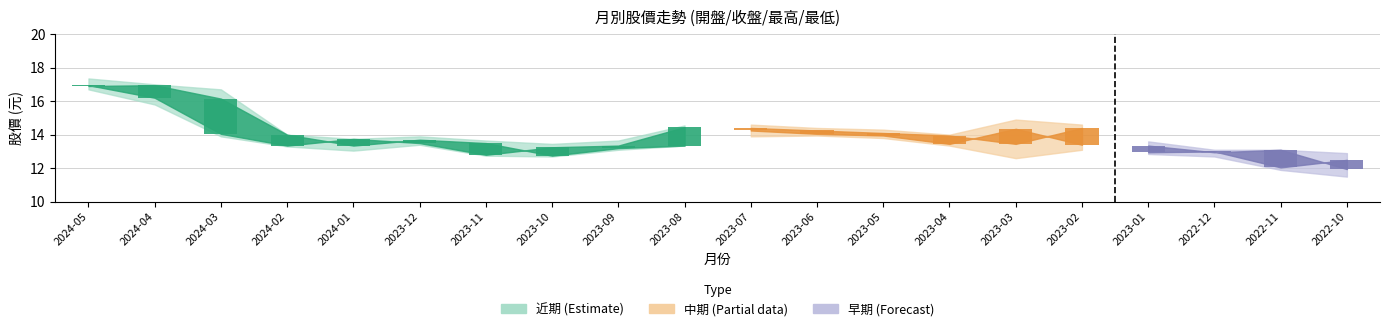

Rank the categories by 收盤 value from highest to lowest.

2024-04, 2024-05, 2024-03, 2023-07, 2023-02, 2023-06, 2023-05, 2024-02, 2023-04, 2023-12, 2023-11, 2023-03, 2024-01, 2023-08, 2023-01, 2023-09, 2022-11, 2022-12, 2023-10, 2022-10